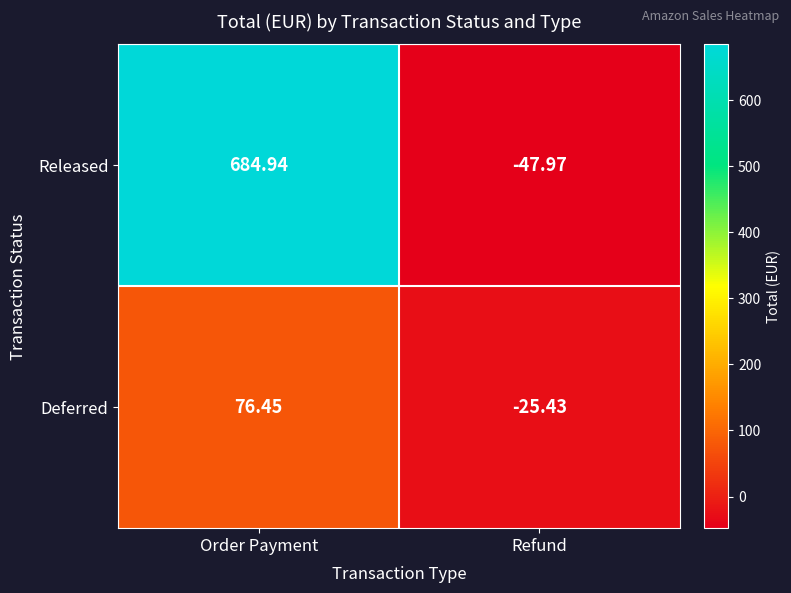

Which series has the largest total across all categories?

Released